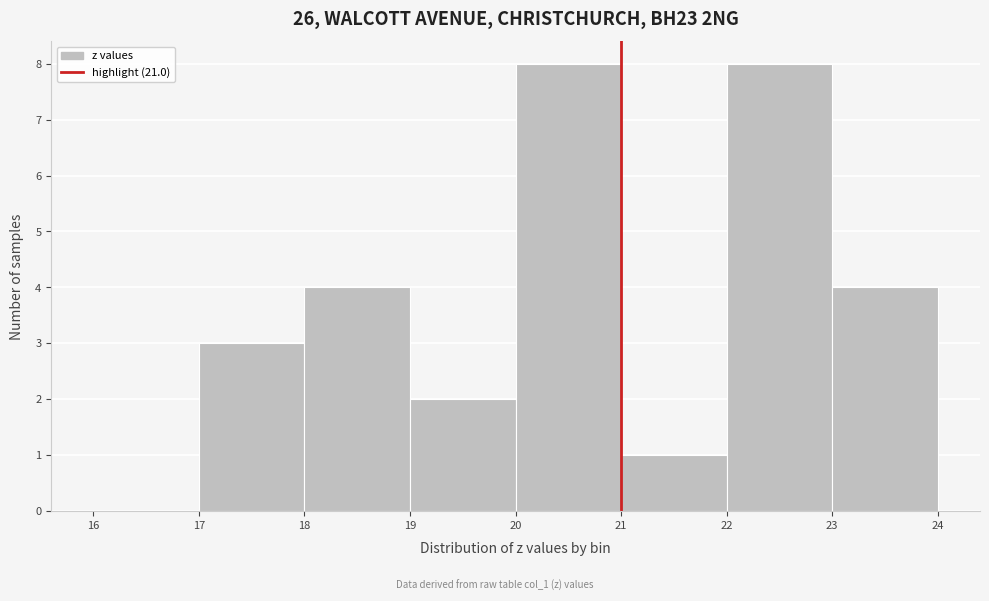

Reading left to right, transcribe this chart: for each bar, give the range it covers on the x-axis and its height. The values are not printed on the chart, so give them approximately, as read against the axis.

16 to 17: 0
17 to 18: 3
18 to 19: 4
19 to 20: 2
20 to 21: 8
21 to 22: 1
22 to 23: 8
23 to 24: 4